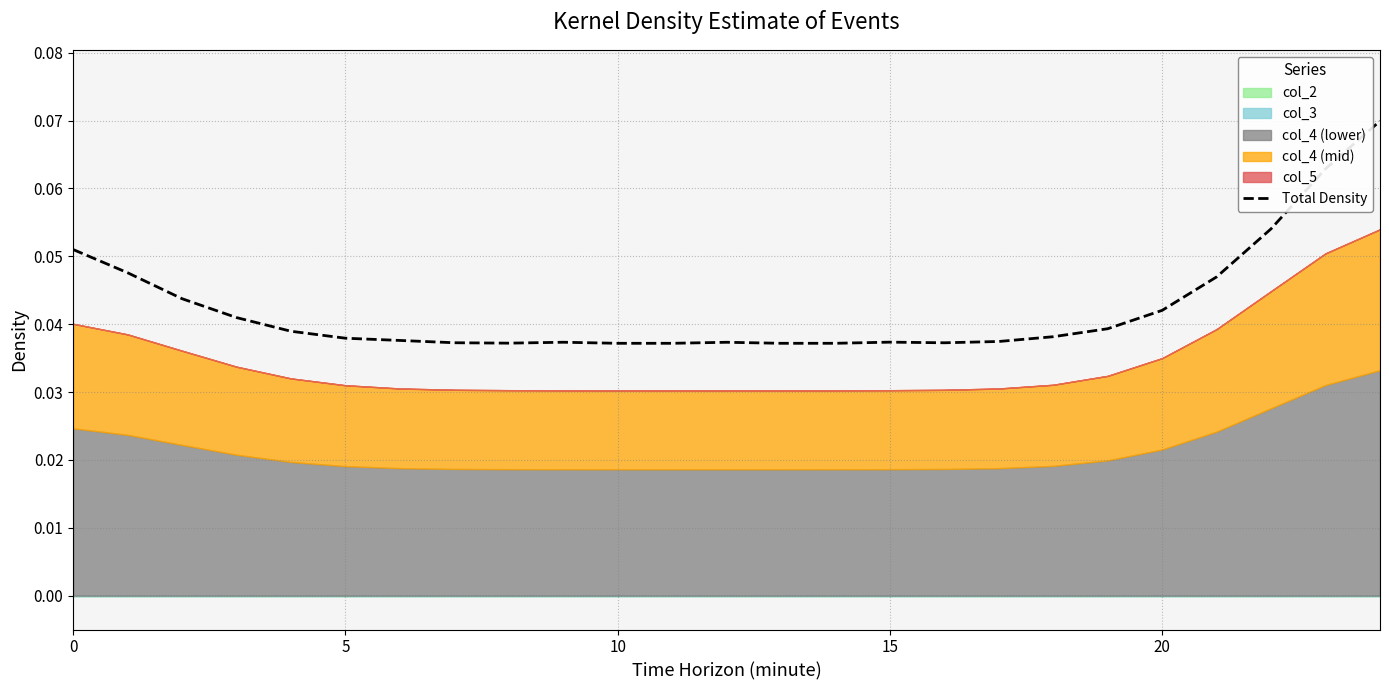

Count the number of categories in the chart.

25